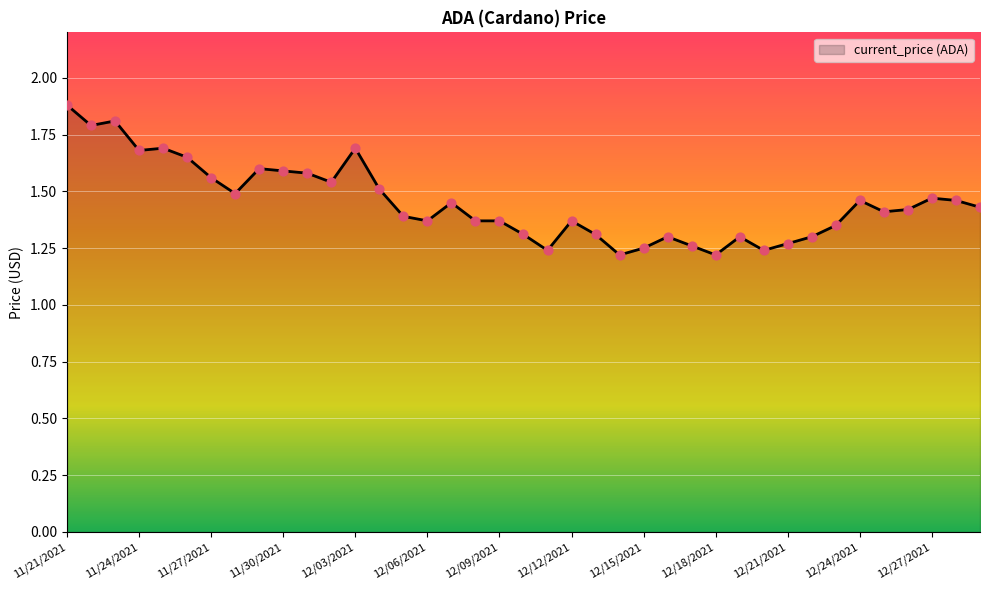

What is the difference between the maximum and minimum values?

0.7